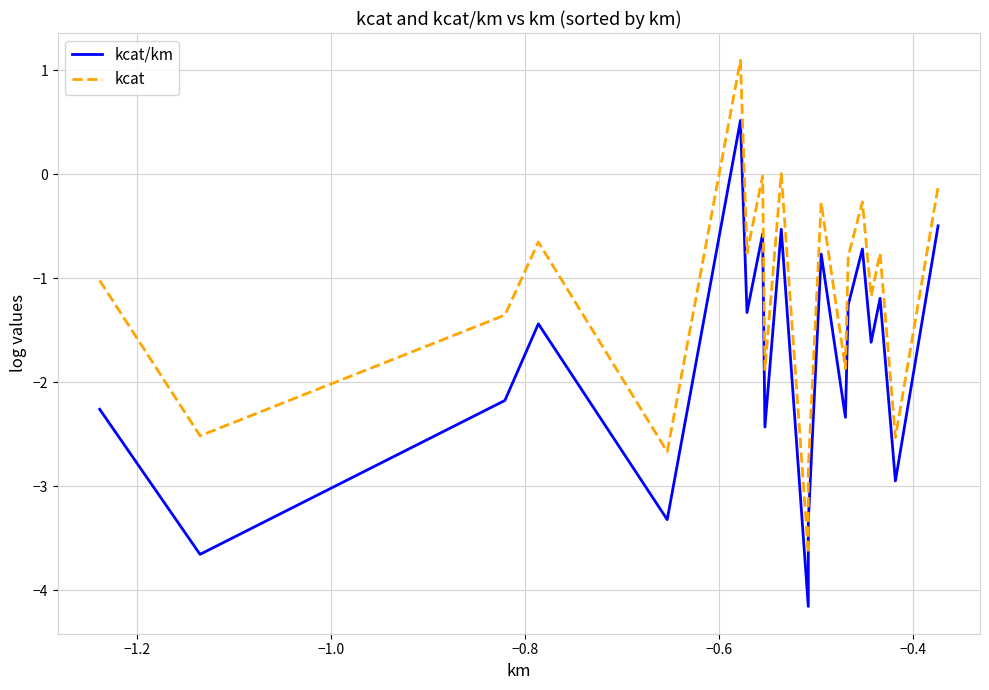

Which series has the widest spread of values?

kcat